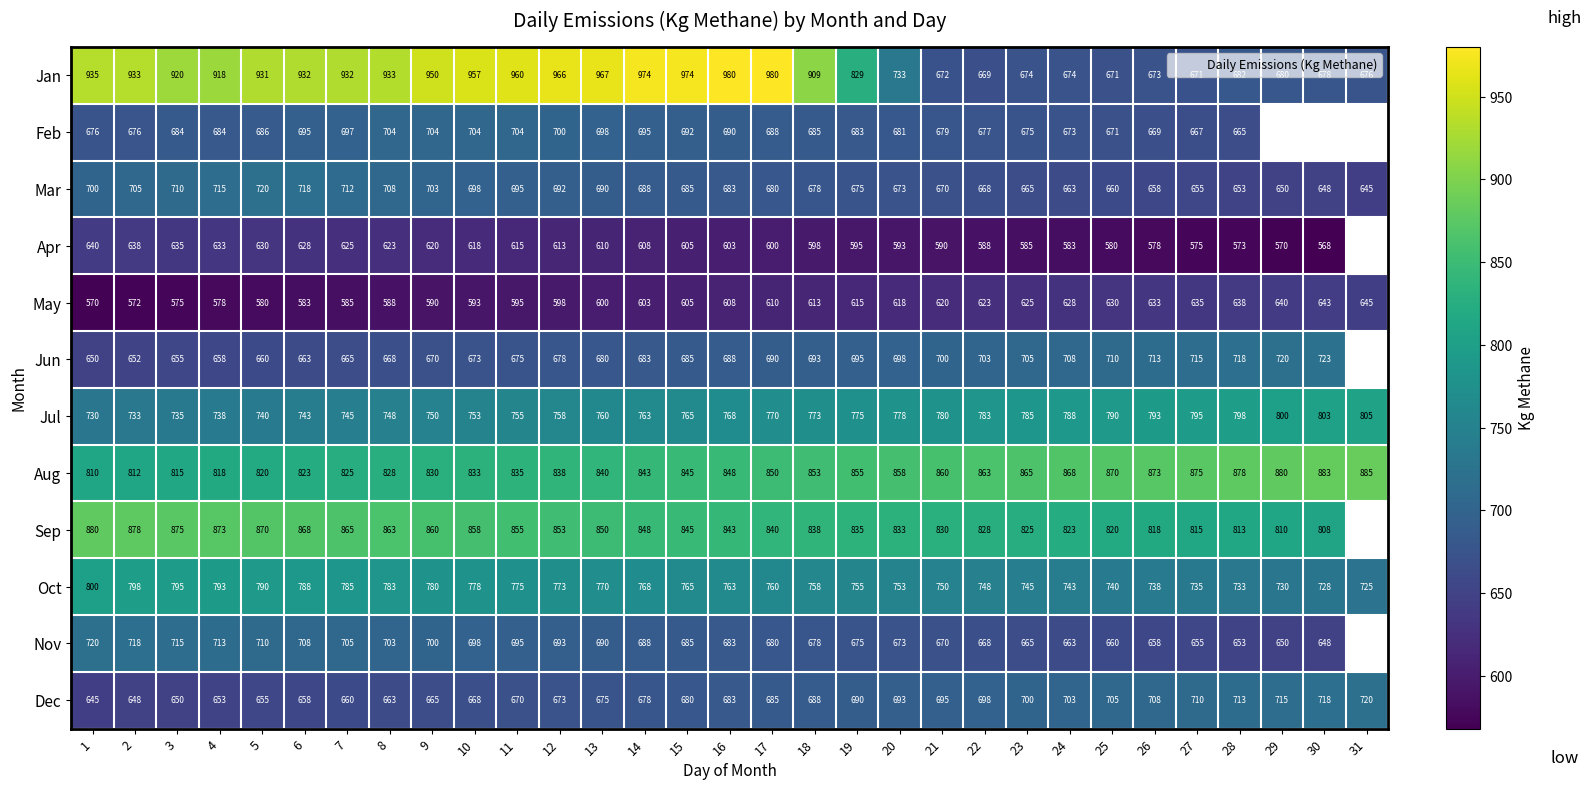

What is the difference between the highest and lowest values at 25?

290.0